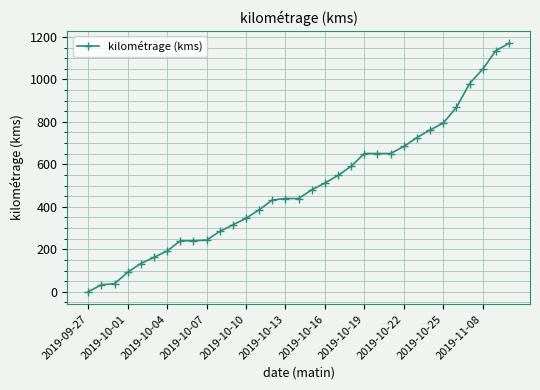

What is the greatest value displayed?

1170